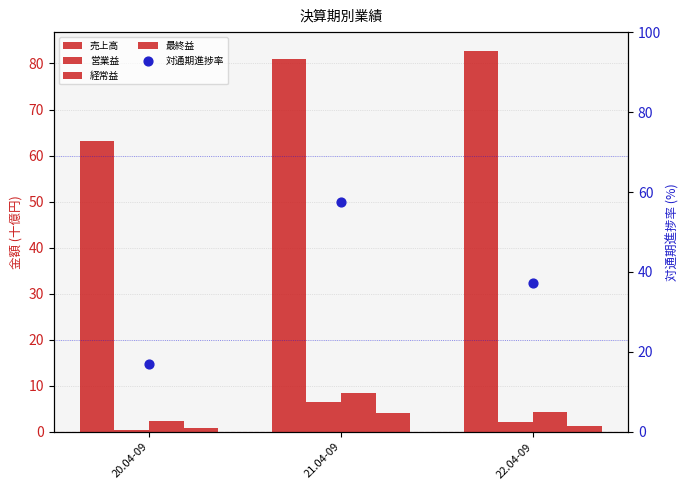

Is the value of 経常益 at 20.04-09 greater than the value of 売上高 at 20.04-09?

No